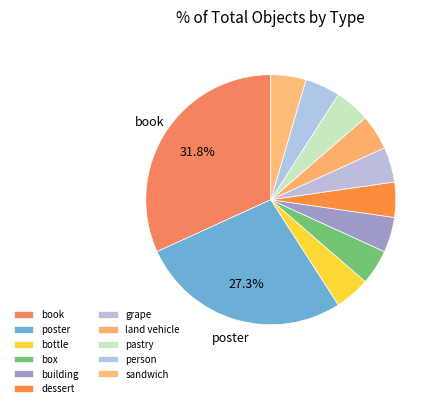

Is the sum of book and building greater than half?

No